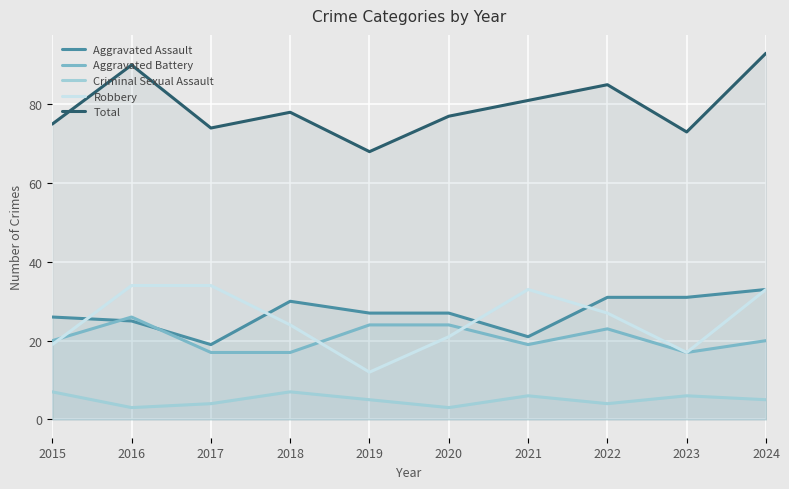

What are all the series names shown in the legend?

Aggravated Assault, Aggravated Battery, Criminal Sexual Assault, Robbery, Total